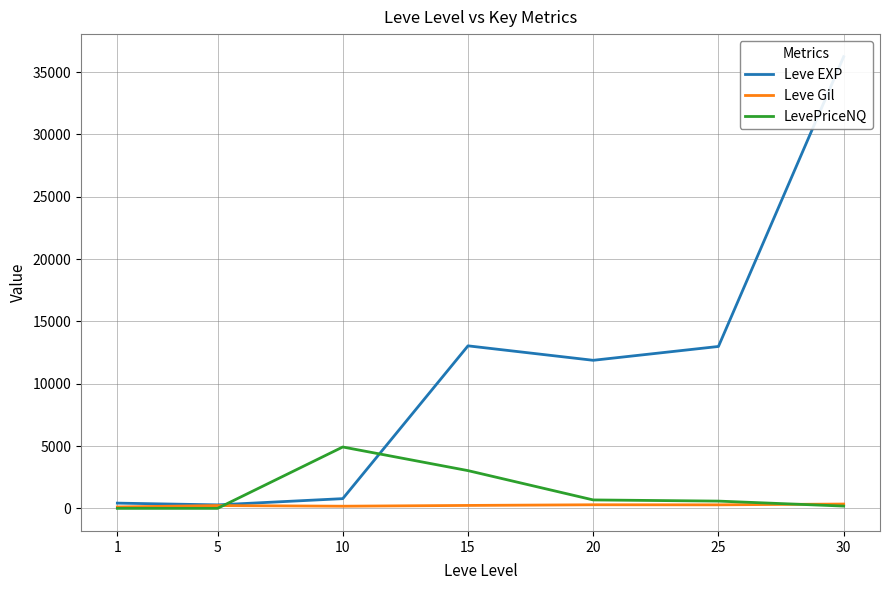

In Leve EXP, how many points are higher than both neighbors (excluding endpoints)?

1